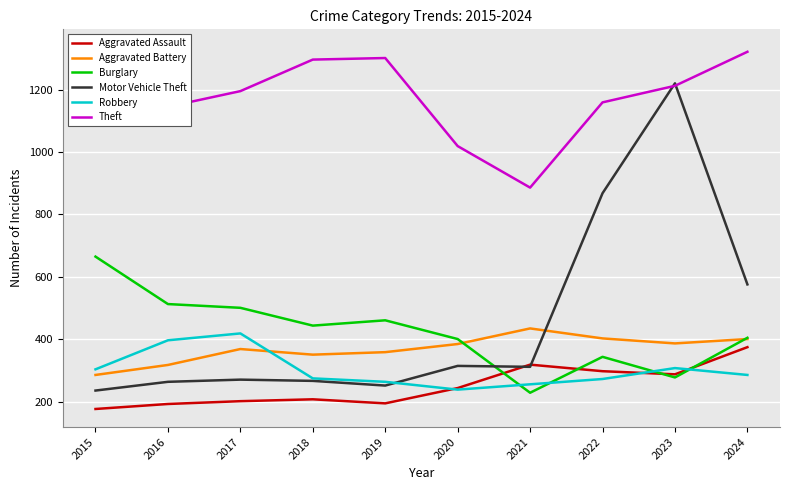

How many data points does each series have?

10